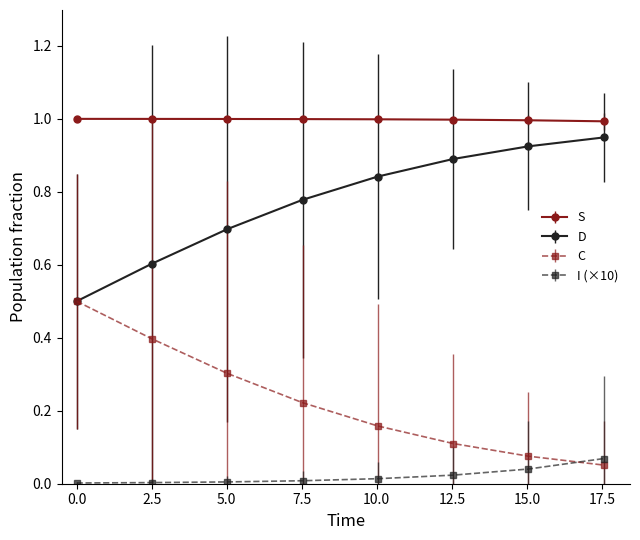

Does the chart have visible grid lines?

No